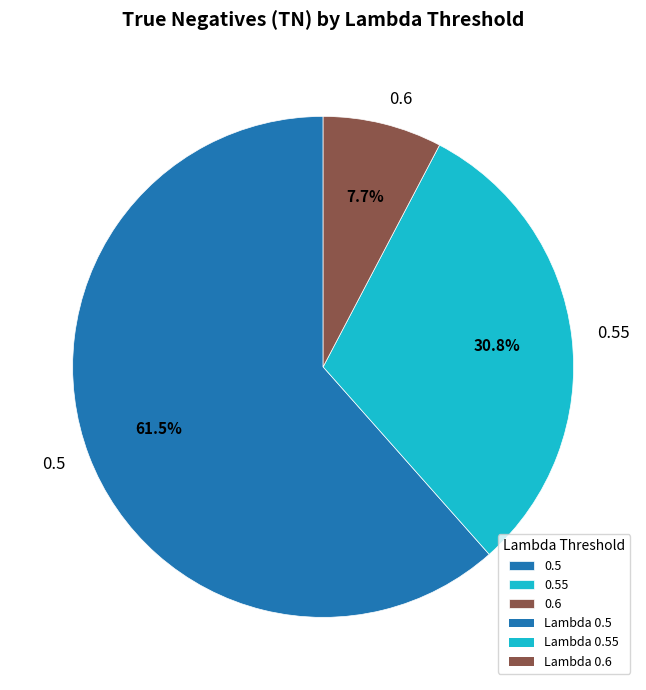

Does any single category account for the majority?

Yes